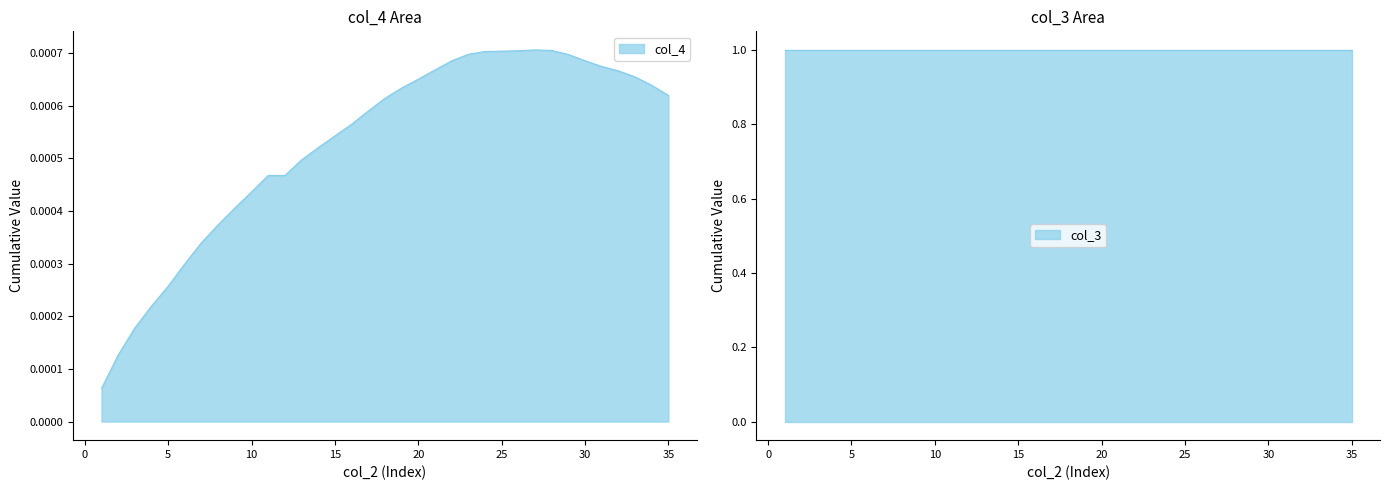

In col_4, how many points are higher than both neighbors (excluding endpoints)?

1